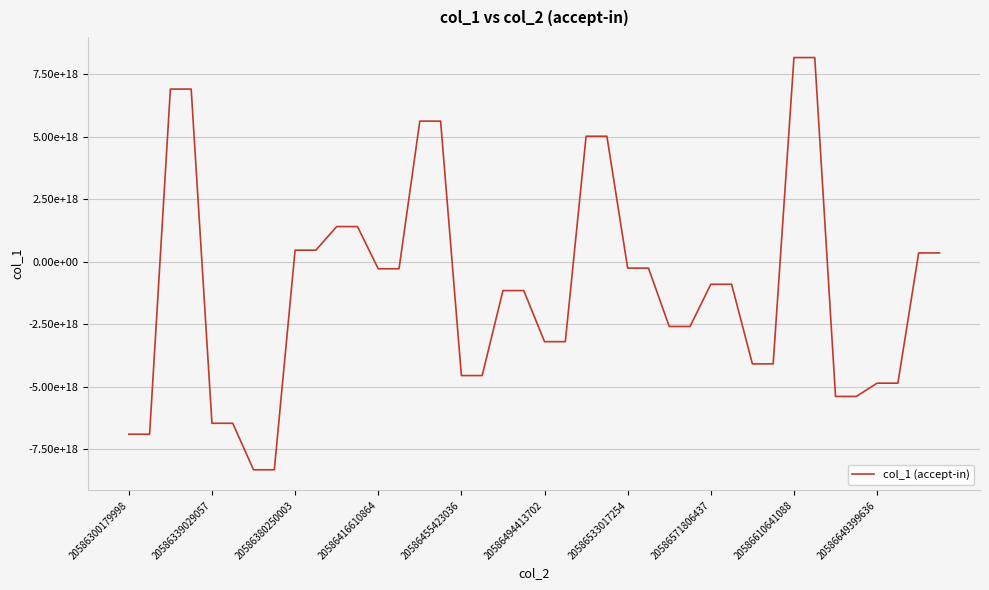

What is the sum of all values?

-42118532973677453312